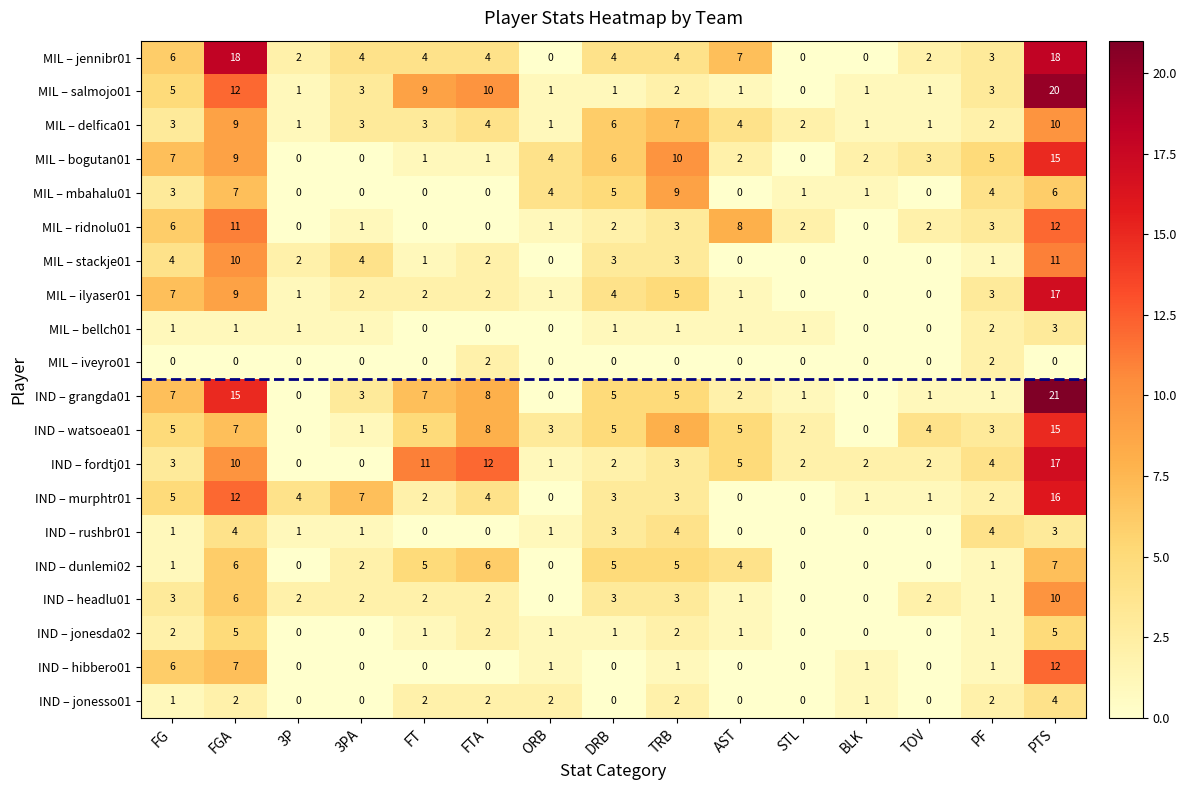

How many distinct data groups are displayed?

20